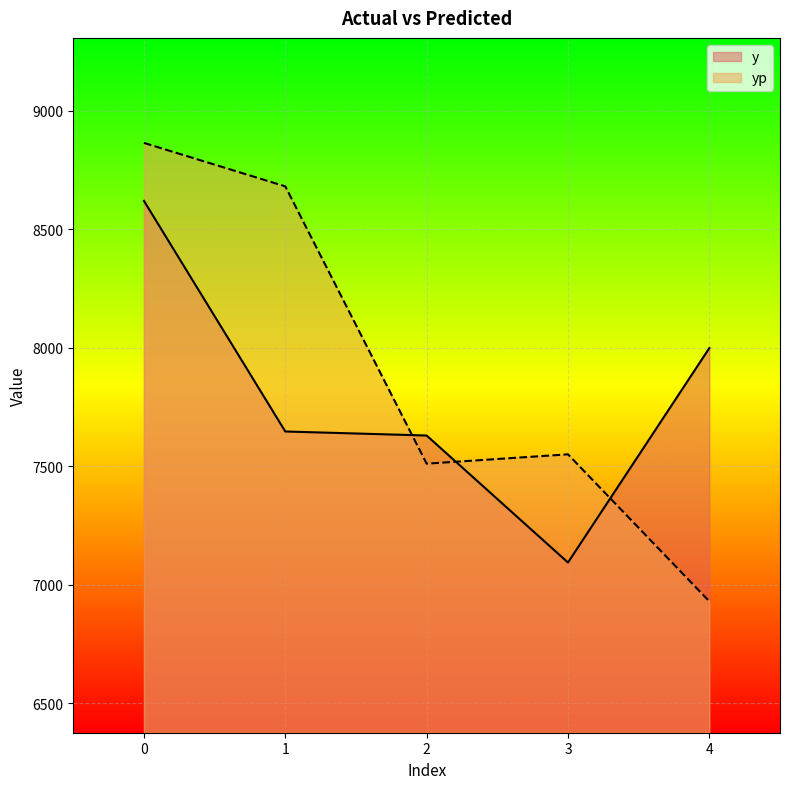

List the series in order of their peak value, highest first.

yp, y